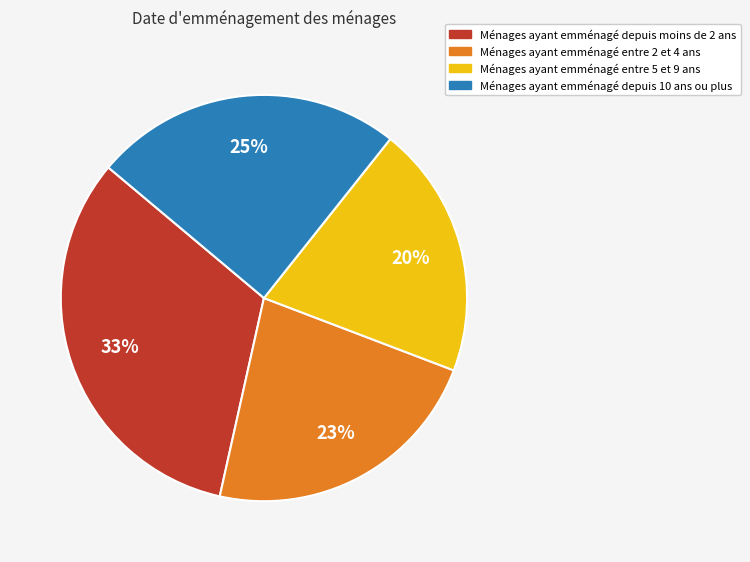

Is there any slice that represents more than half of the pie?

No